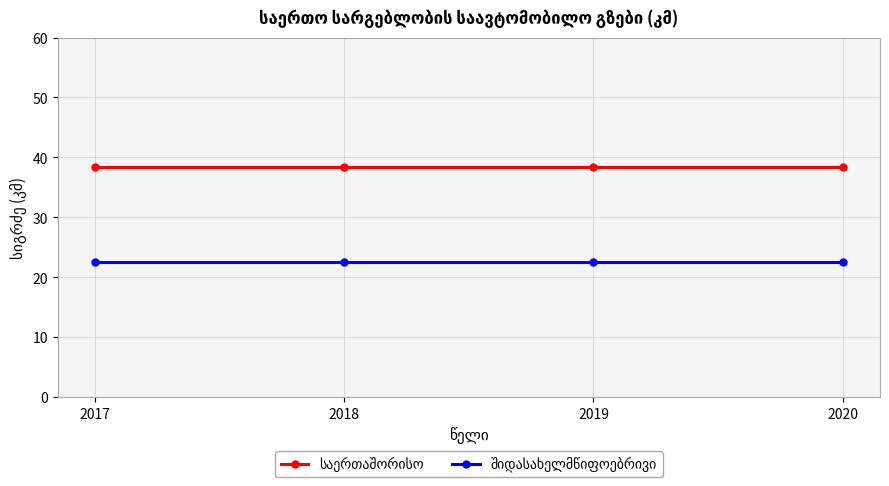

What is the maximum value shown in the chart?

38.4